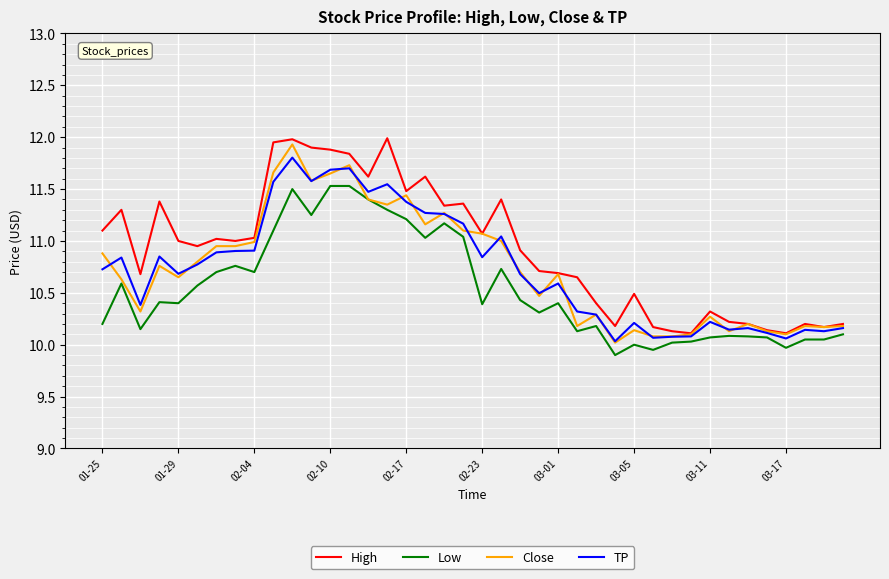

At how many categories does at least one series exceed 10?

40